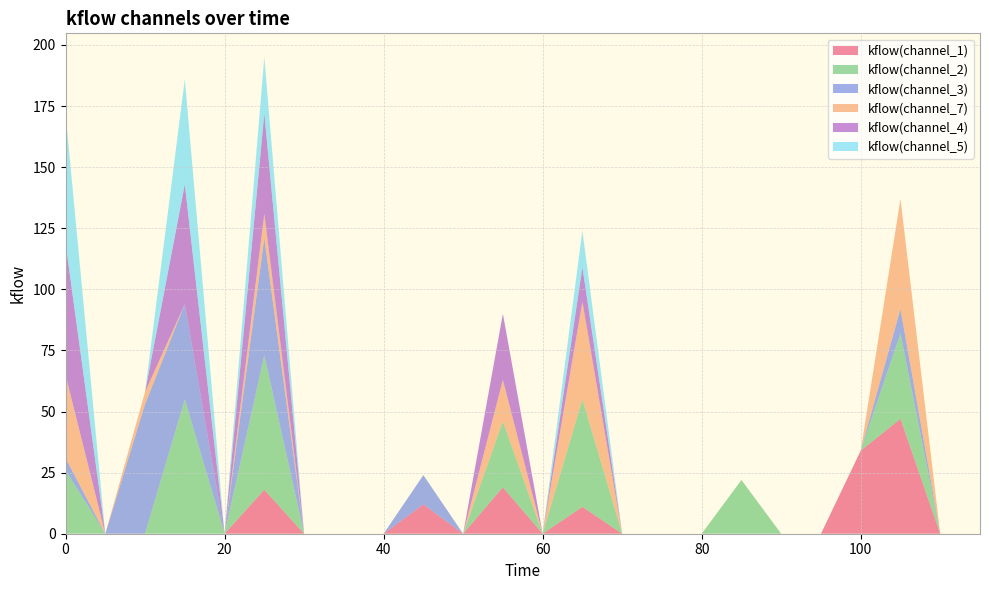

Reading right to left, transcribe all the data shown in this chart.

kflow(channel_1): 115=0	110=0	105=47	100=34	95=0	90=0	85=0	80=0	75=0	70=0	65=11	60=0	55=19	50=0	45=12	40=0	35=0	30=0	25=18	20=0	15=0	10=0	5=0	0=0
kflow(channel_2): 115=0	110=0	105=35	100=0	95=0	90=0	85=22	80=0	75=0	70=0	65=44	60=0	55=27	50=0	45=0	40=0	35=0	30=0	25=55	20=0	15=55	10=0	5=0	0=26
kflow(channel_3): 115=0	110=0	105=10	100=0	95=0	90=0	85=0	80=0	75=0	70=0	65=0	60=0	55=0	50=0	45=12	40=0	35=0	30=0	25=48	20=0	15=39	10=53	5=0	0=5
kflow(channel_7): 115=0	110=0	105=45	100=0	95=0	90=0	85=0	80=0	75=0	70=0	65=40	60=0	55=17	50=0	45=0	40=0	35=0	30=0	25=10	20=0	15=0	10=5	5=0	0=34
kflow(channel_4): 115=0	110=0	105=0	100=0	95=0	90=0	85=0	80=0	75=0	70=0	65=14	60=0	55=27	50=0	45=0	40=0	35=0	30=0	25=41	20=0	15=49	10=0	5=0	0=54
kflow(channel_5): 115=0	110=0	105=0	100=0	95=0	90=0	85=0	80=0	75=0	70=0	65=15	60=0	55=0	50=0	45=0	40=0	35=0	30=0	25=23	20=0	15=43	10=0	5=0	0=53